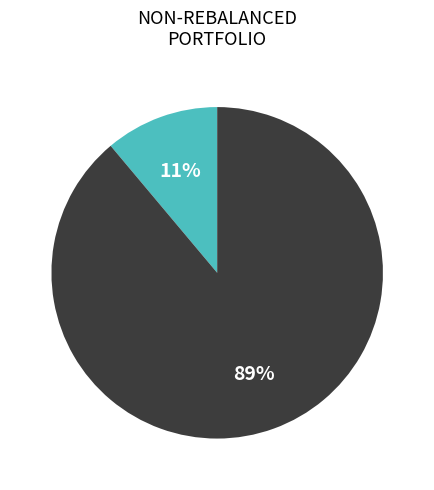

Is there any slice that represents more than half of the pie?

Yes